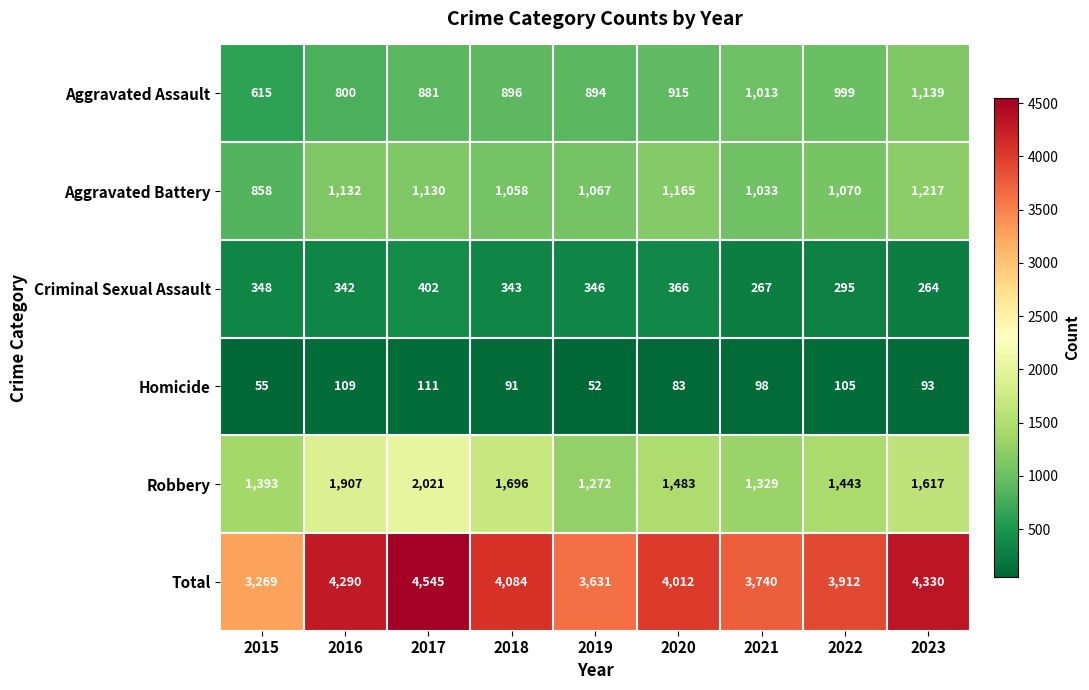

Where does the Criminal Sexual Assault series first go above 343?

2015